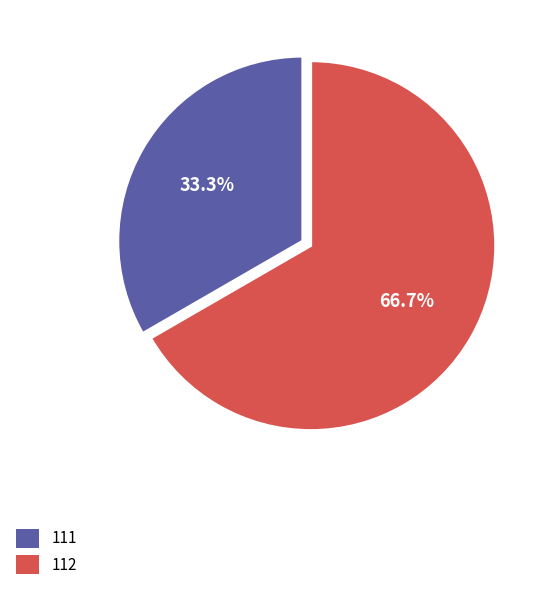

How many slices are in this pie chart?

2